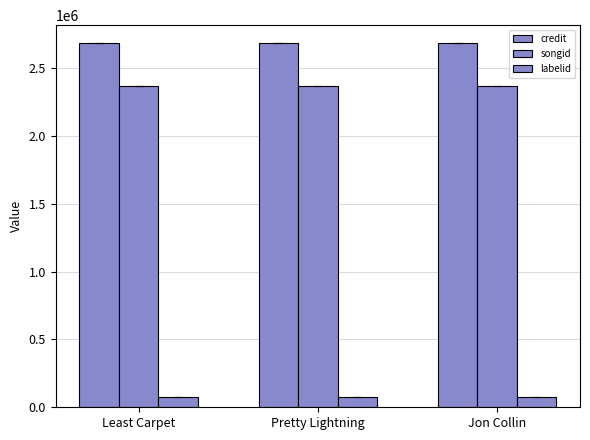

What is the difference between the highest and lowest values at Pretty Lightning?

2609858